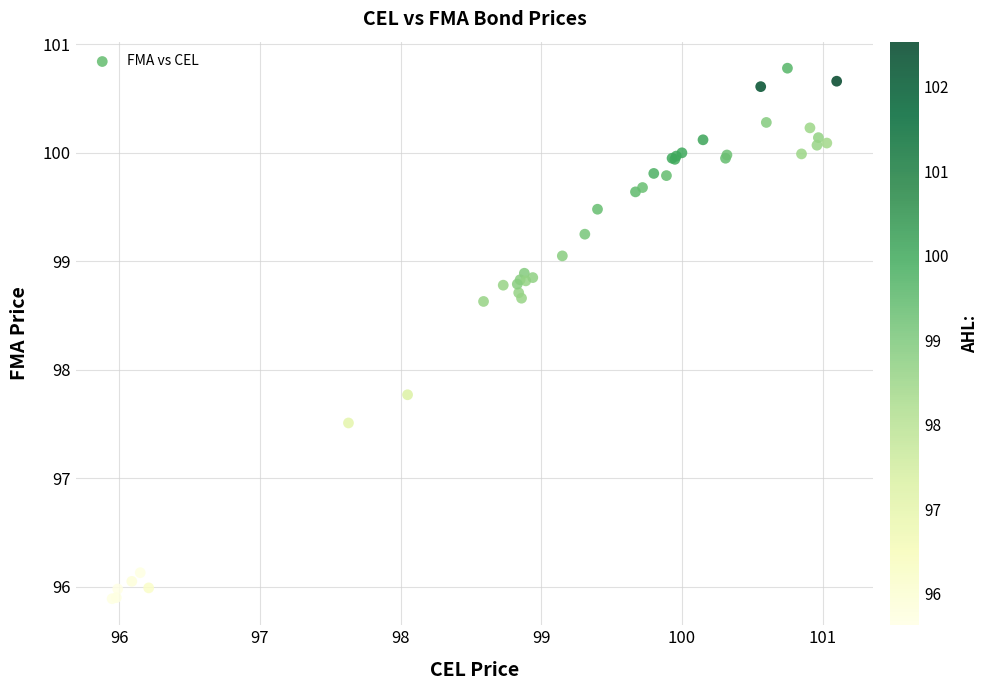

What Y value in the scatter plot is closest to 98?

97.8